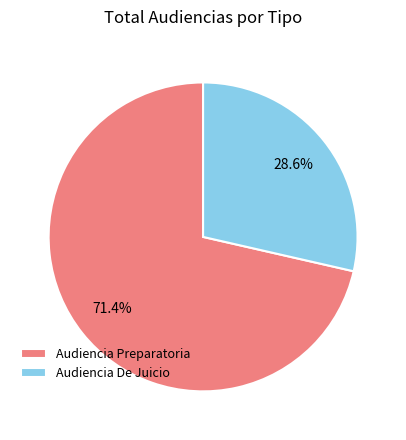

Which slice is the smallest?

Audiencia De Juicio